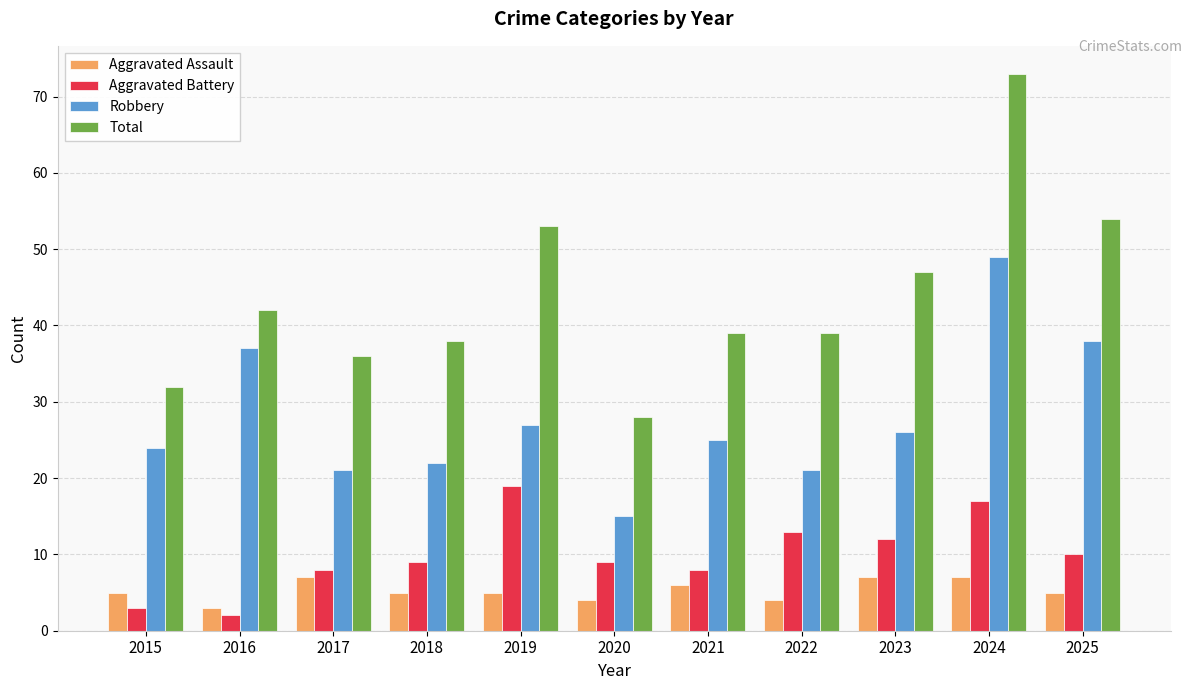

Which series has the widest spread of values?

Total